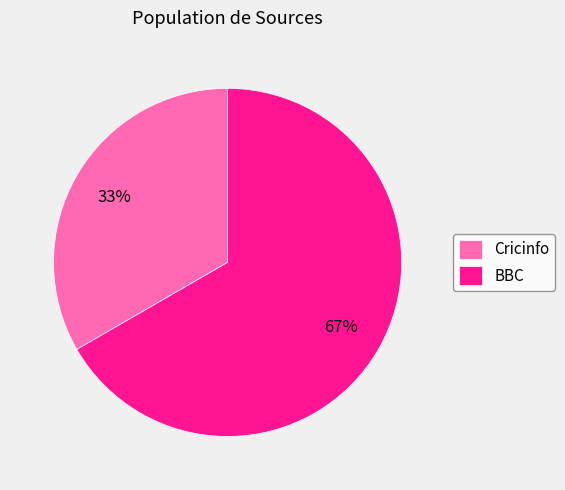

To the nearest percent, what portion does BBC represent?

67%